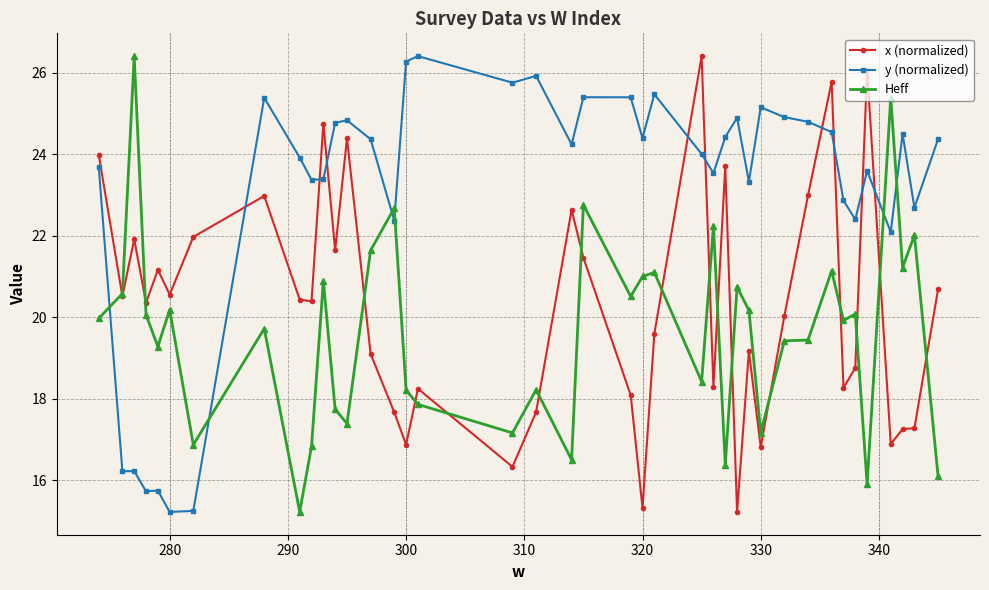

What is the sum of all Heff values?

784.5